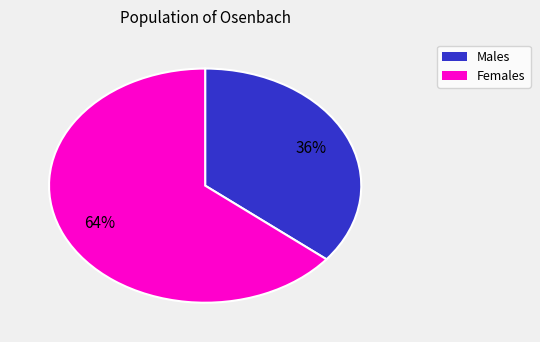

Does any single category account for the majority?

Yes